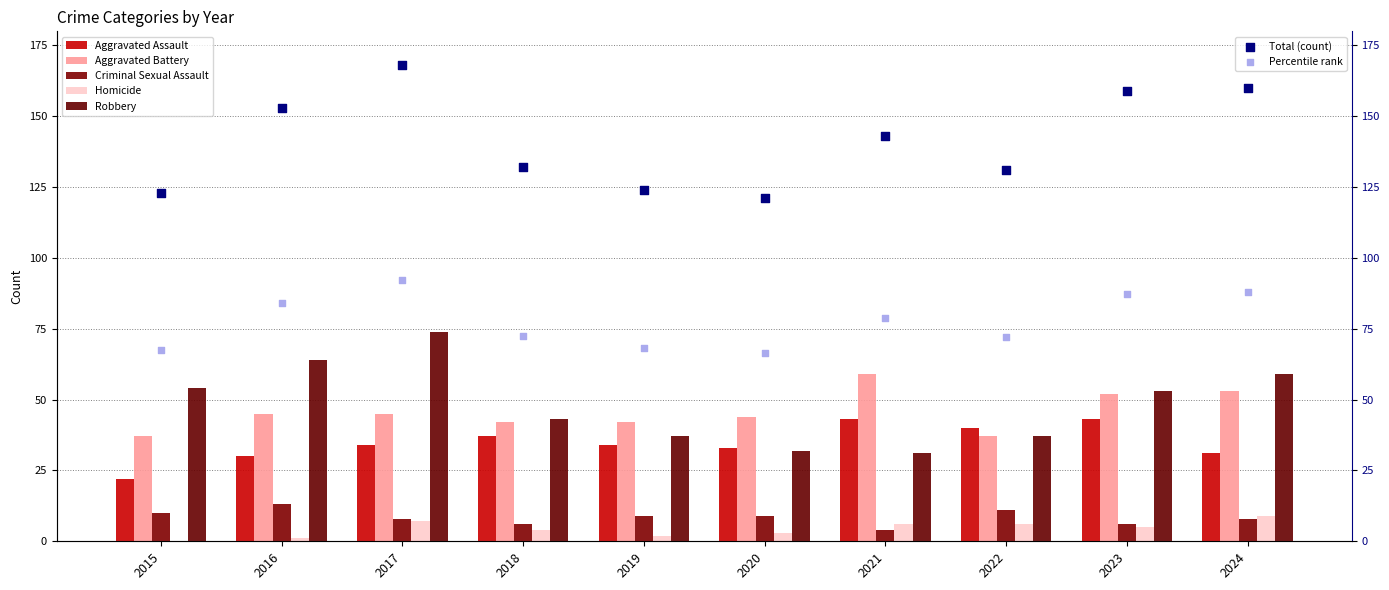

Is the value of Aggravated Battery at 2022 greater than the value of Aggravated Assault at 2015?

Yes